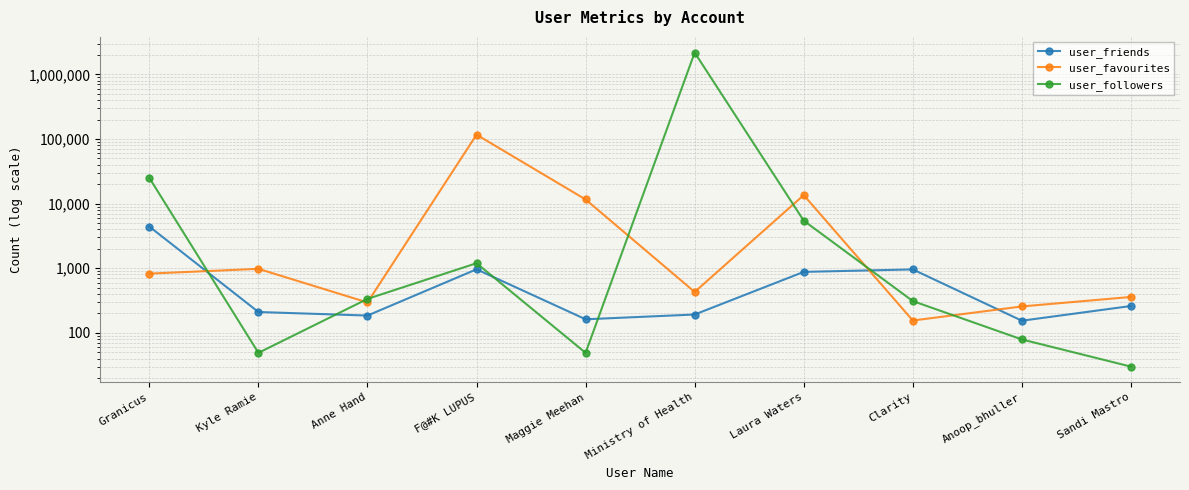

What is the label of the 5th point from the right?

Ministry of Health